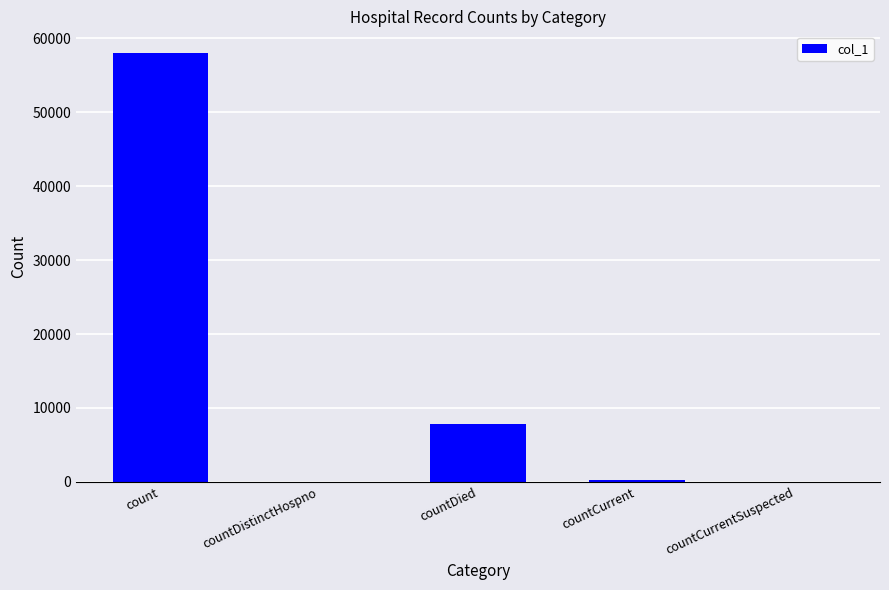

What is the change in value from countCurrent to countCurrentSuspected?

-263